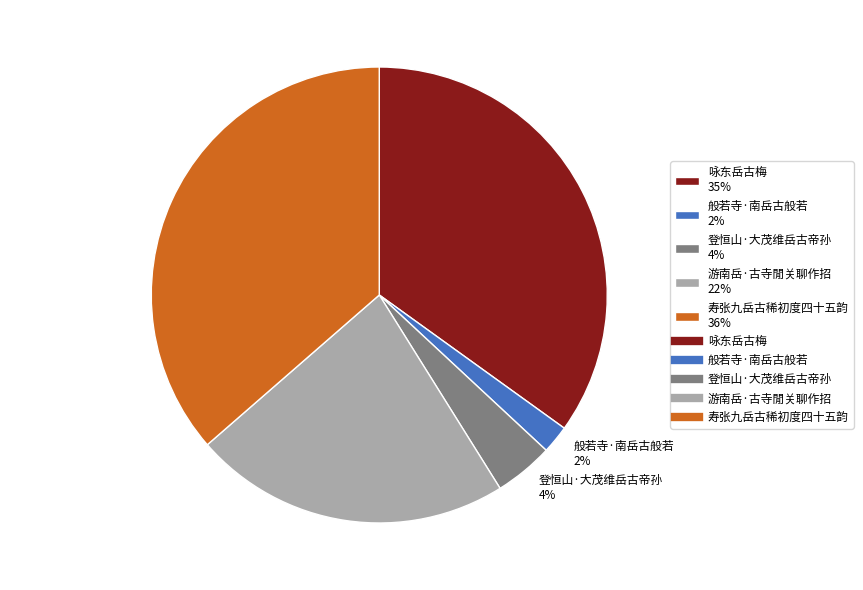

To the nearest percent, what is the difference between the 般若寺·南岳古般若 and 登恒山·大茂维岳古帝孙 slice percentages?

2%